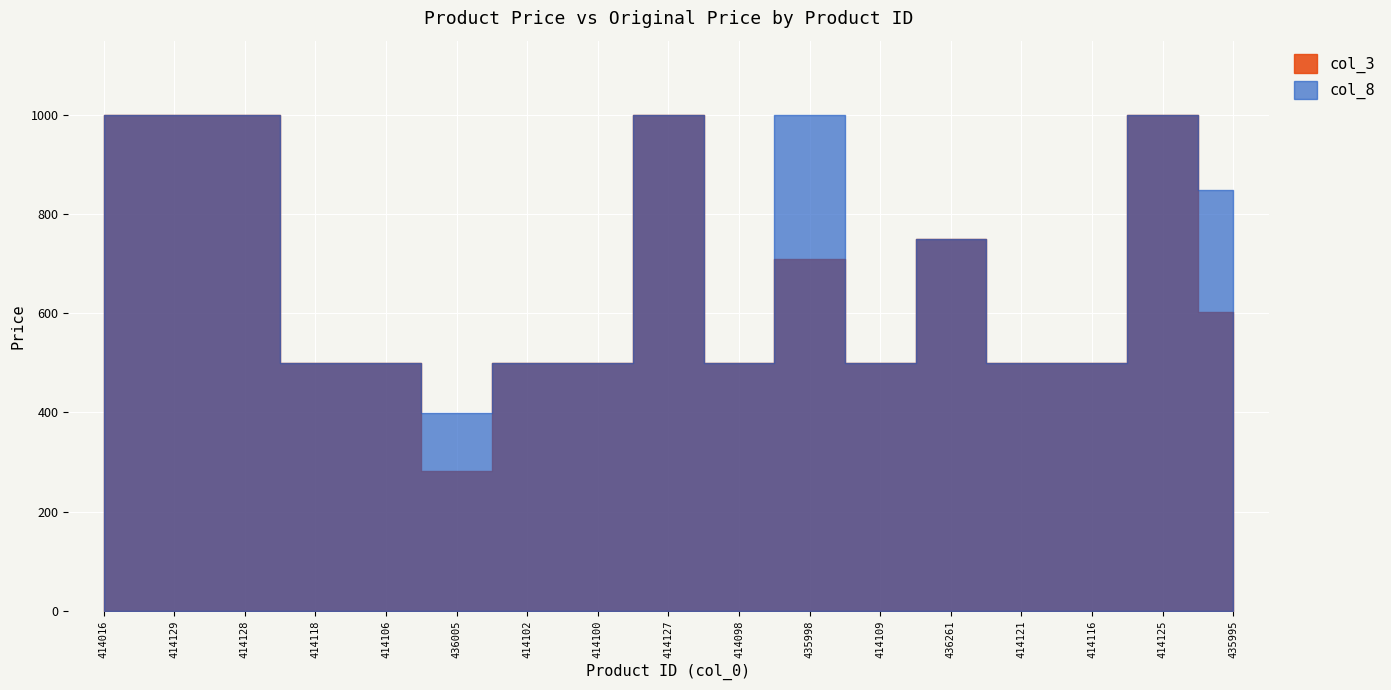

Which series changed the most between 414098 and 414121?

col_3